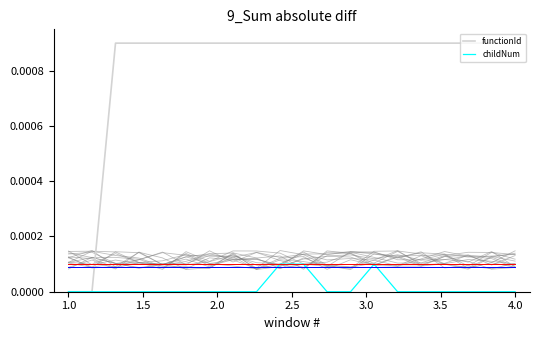

What is the label of the 15th point from the right?

3.5